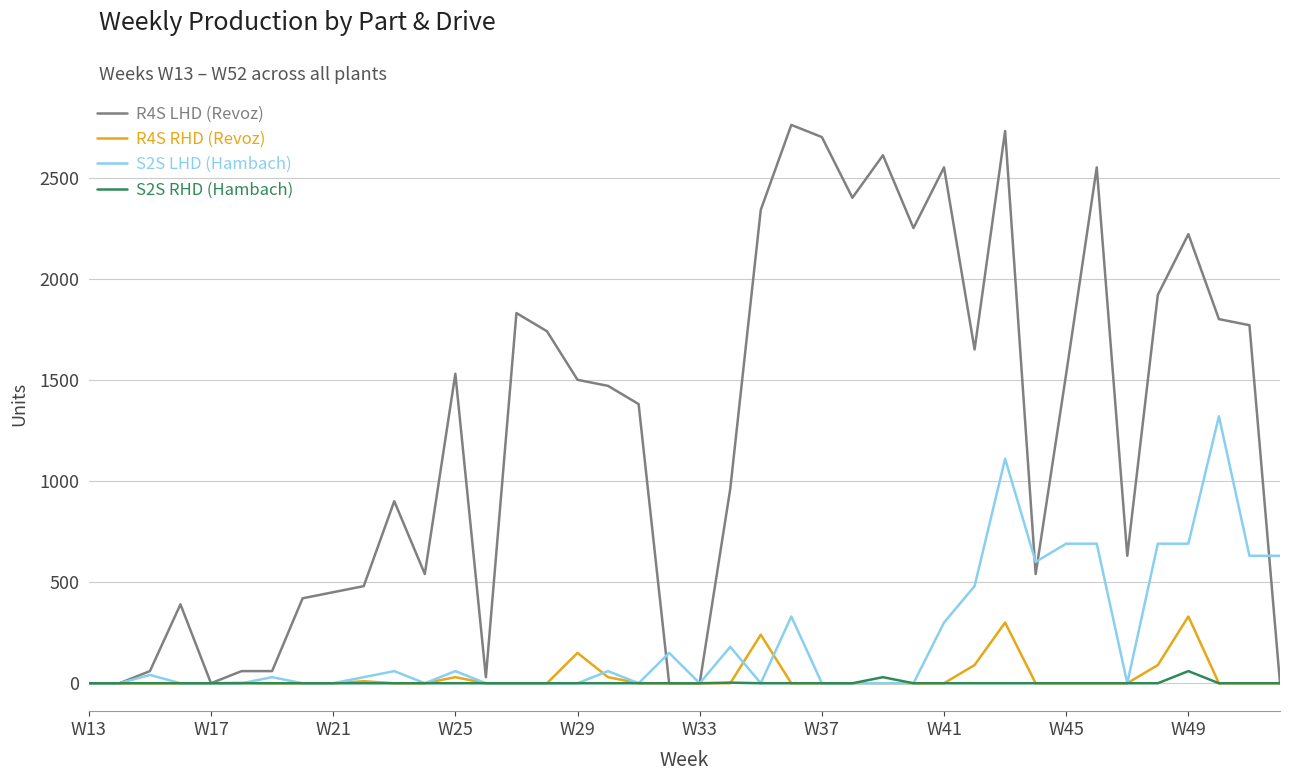

In S2S RHD (Hambach), how many points are higher than both neighbors (excluding endpoints)?

3